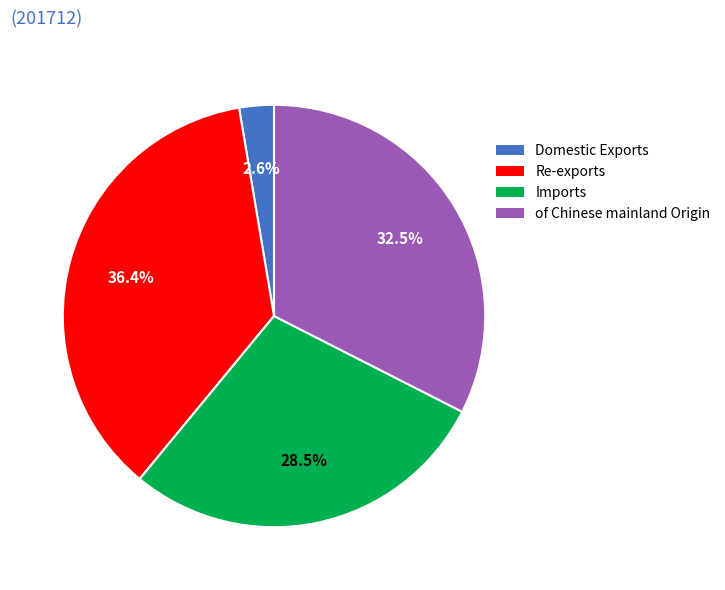

Does Imports account for over 50% of the chart?

No